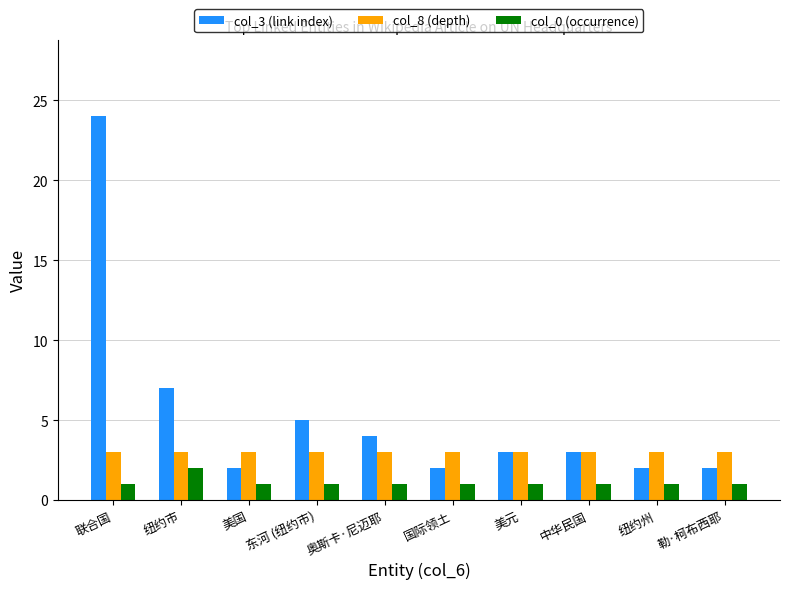

What are all the series names shown in the legend?

col_3 (link index), col_8 (depth), col_0 (occurrence)